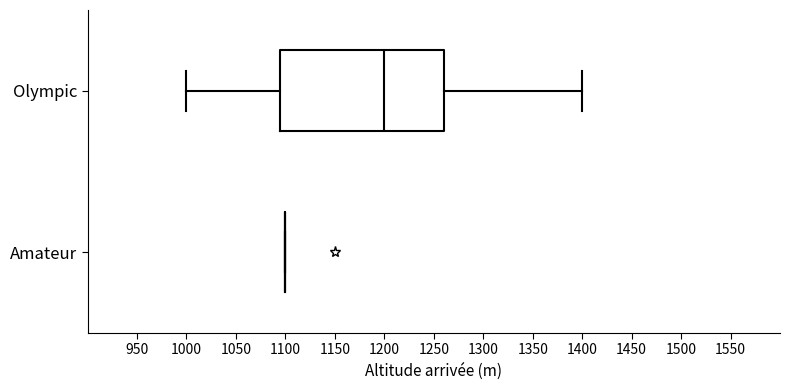

Which box is the widest, from its left edge to its right edge?

Olympic